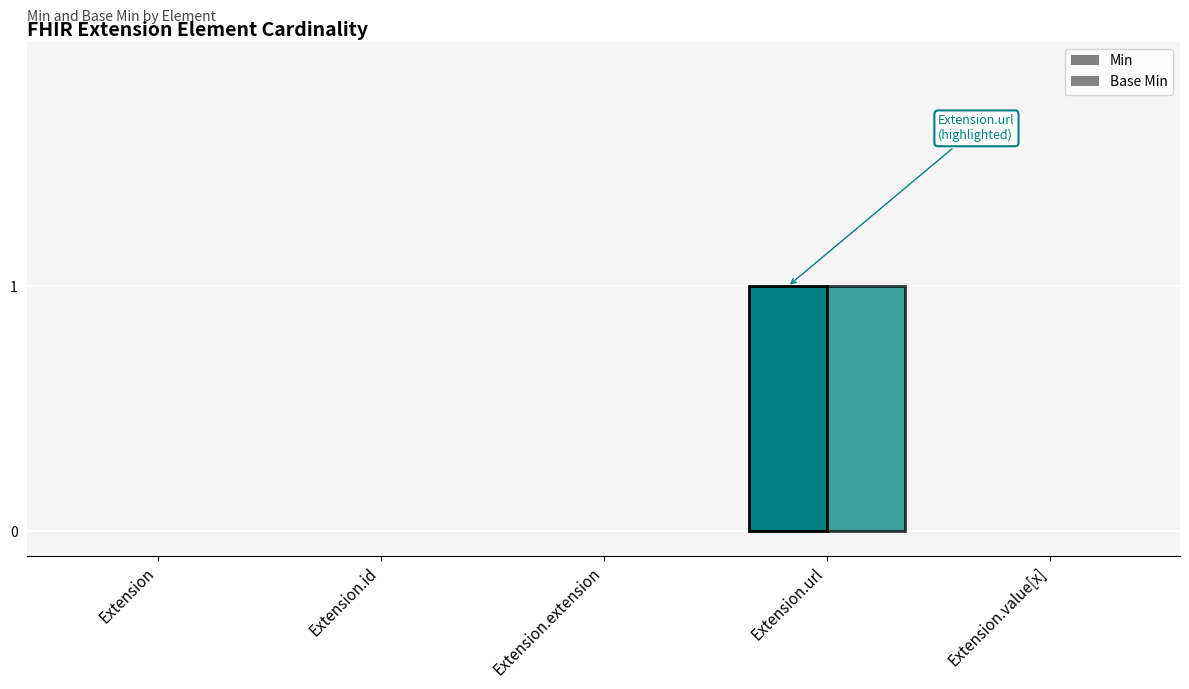

Which category has the highest value in the Min series?

Extension.url